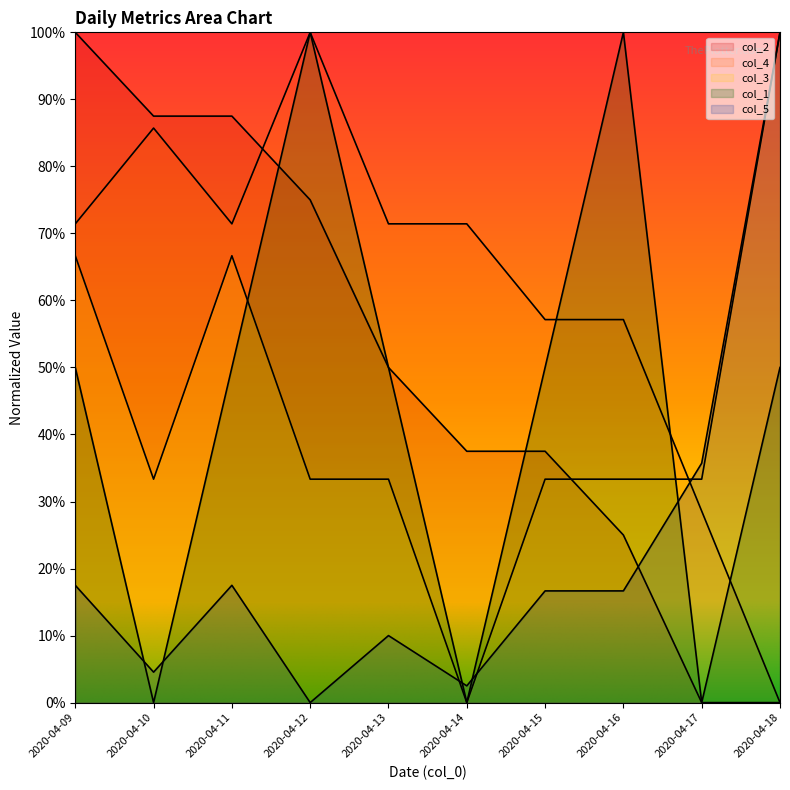

What is the difference between the maximum and minimum values in the col_5 series?

1.0